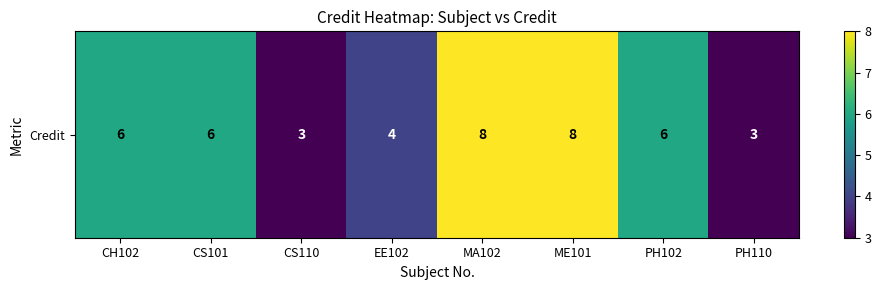

Count the values in the range 4 to 8.

6